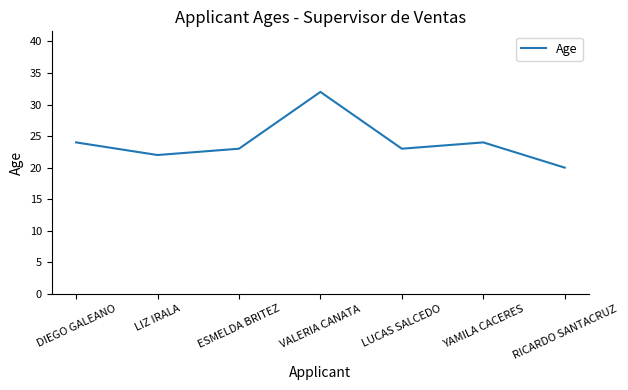

Where is the first local minimum?

LIZ IRALA